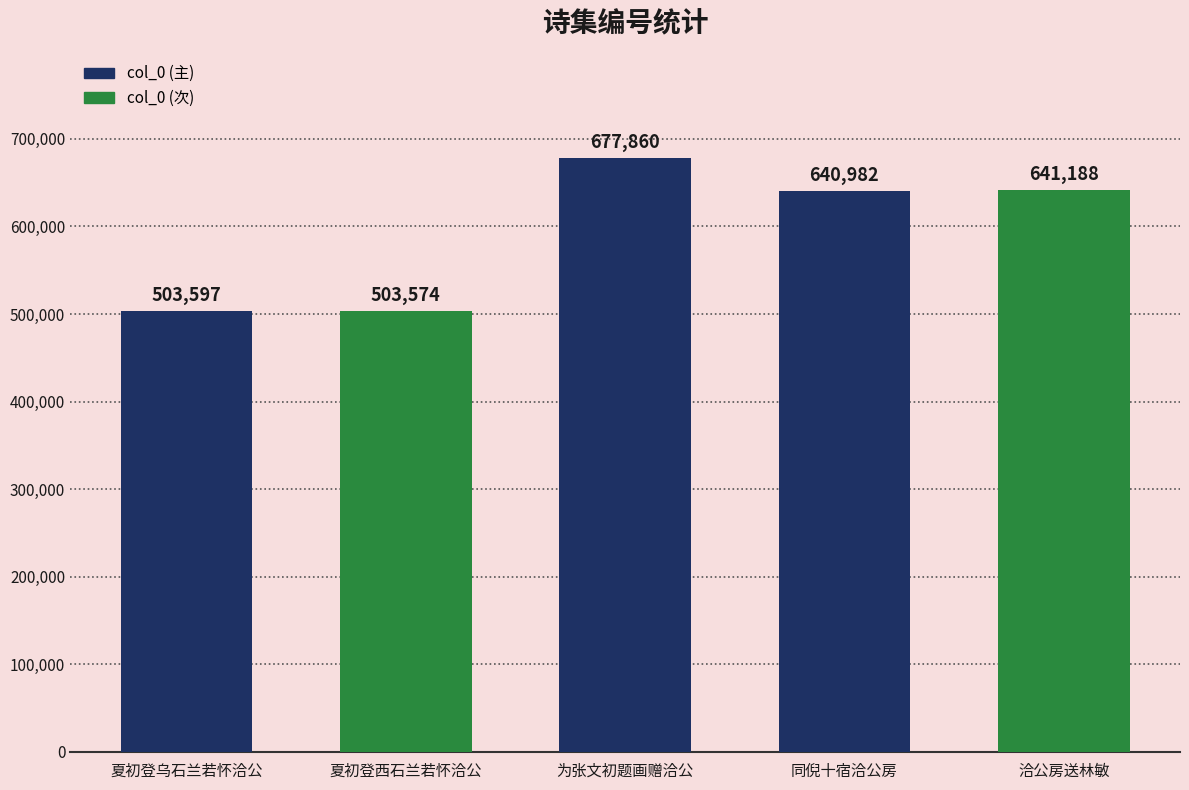

Rank the categories by value from lowest to highest.

夏初登西石兰若怀洽公, 夏初登乌石兰若怀洽公, 同倪十宿洽公房, 洽公房送林敏, 为张文初题画赠洽公